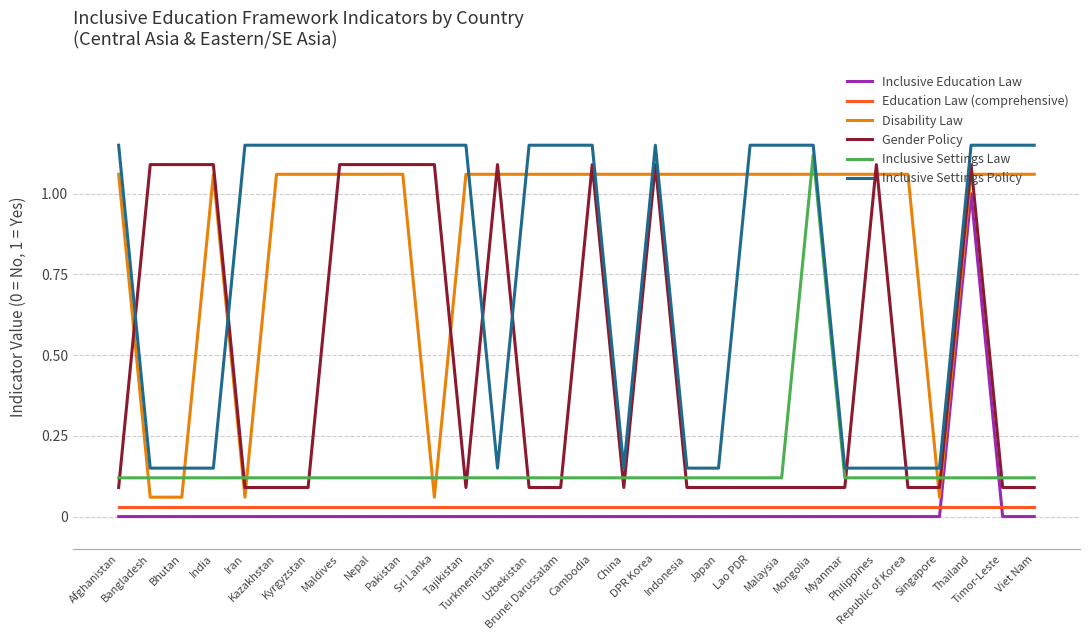

How many lines are shown in the chart?

6